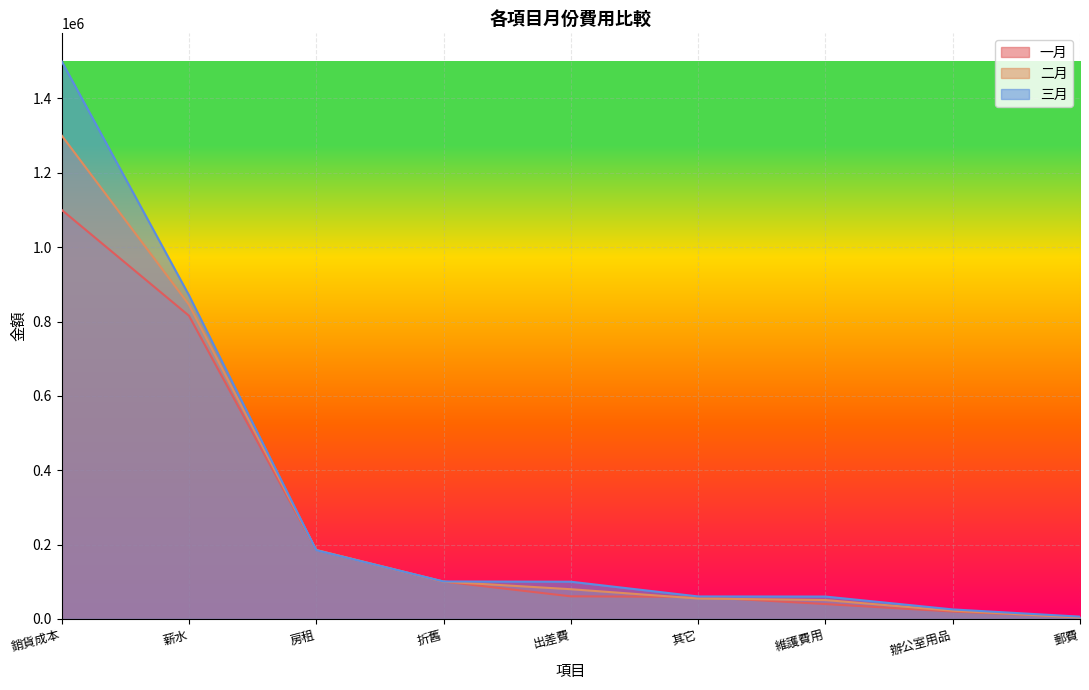

True or false: 三月 and 二月 intersect in this chart.

True